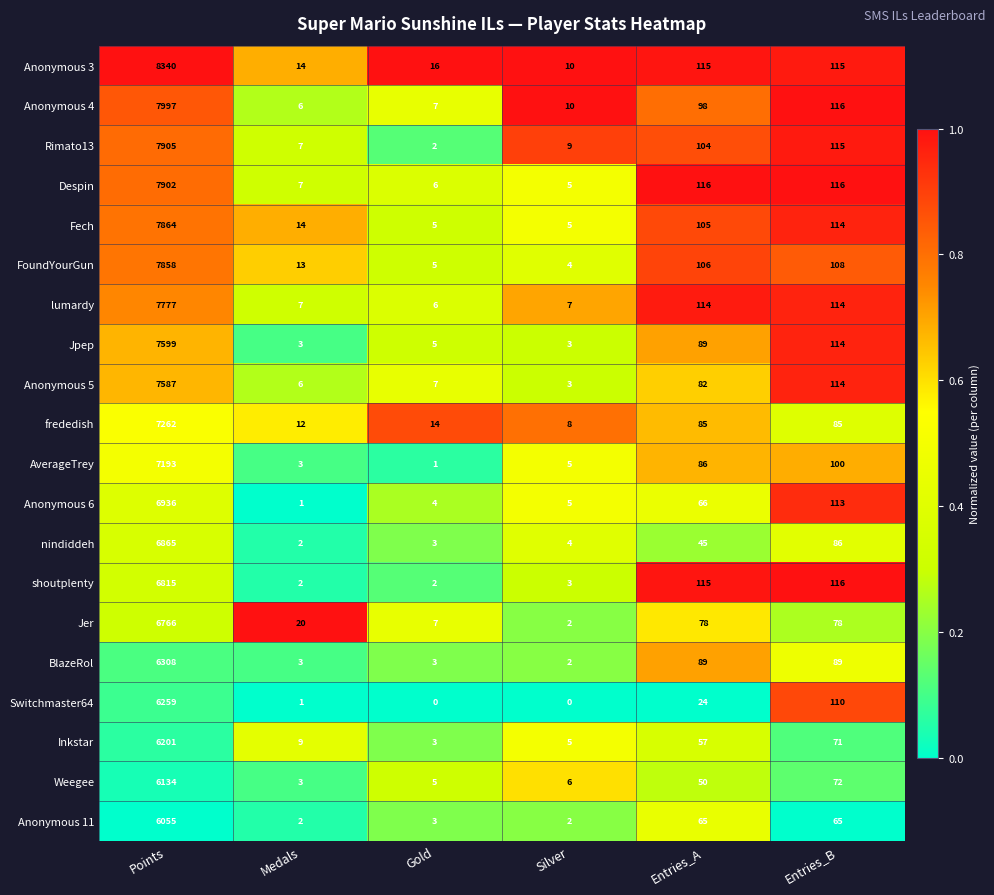

What is the difference between the Anonymous 6 values at Medals and Entries_B?

112